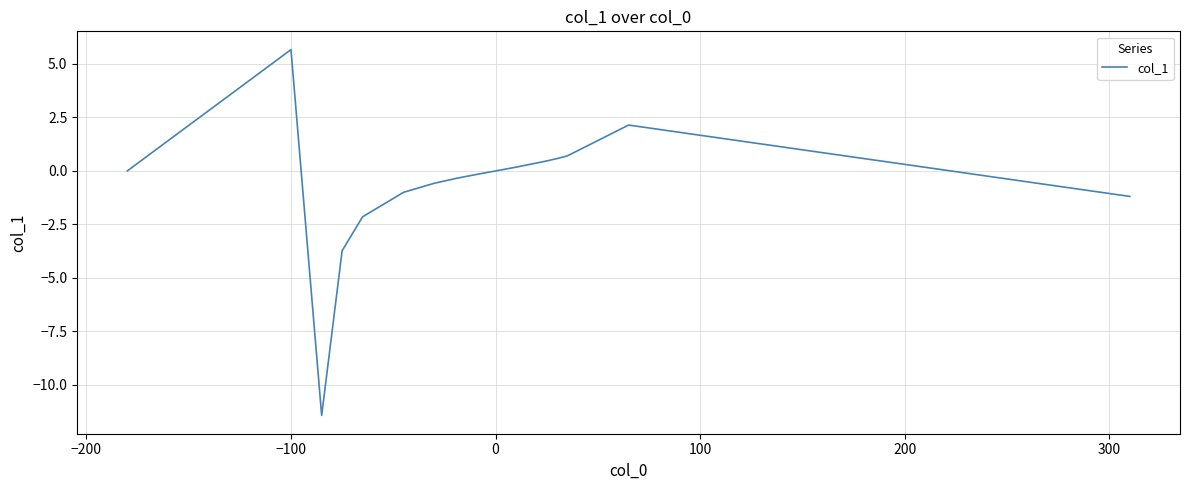

What is the greatest value displayed?

5.7